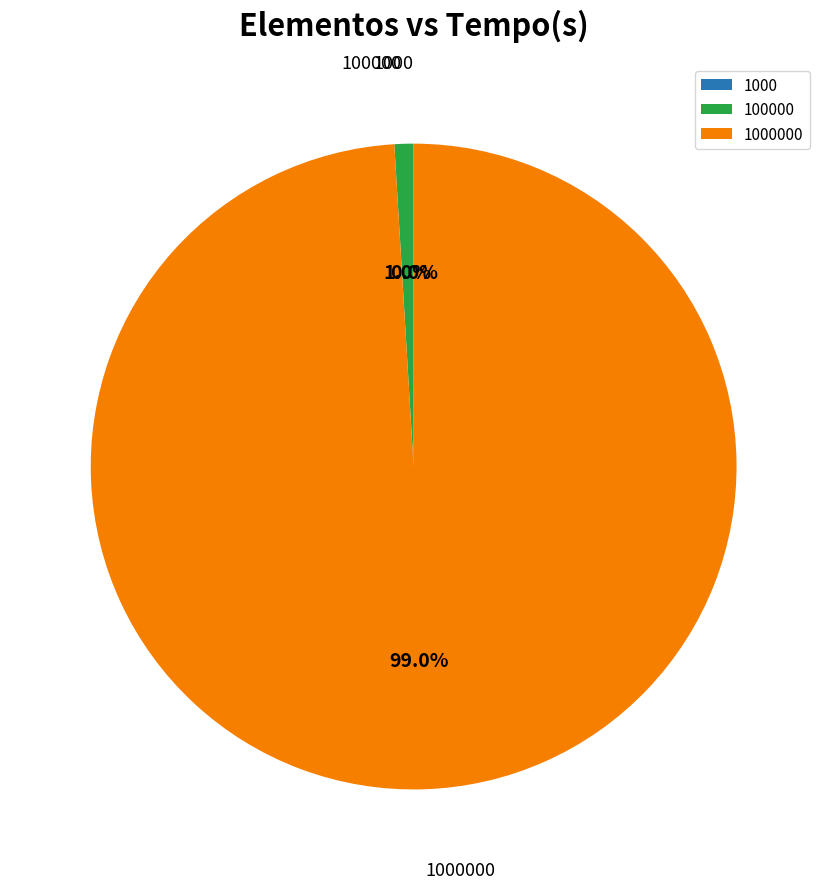

Is there a majority slice in this chart?

Yes